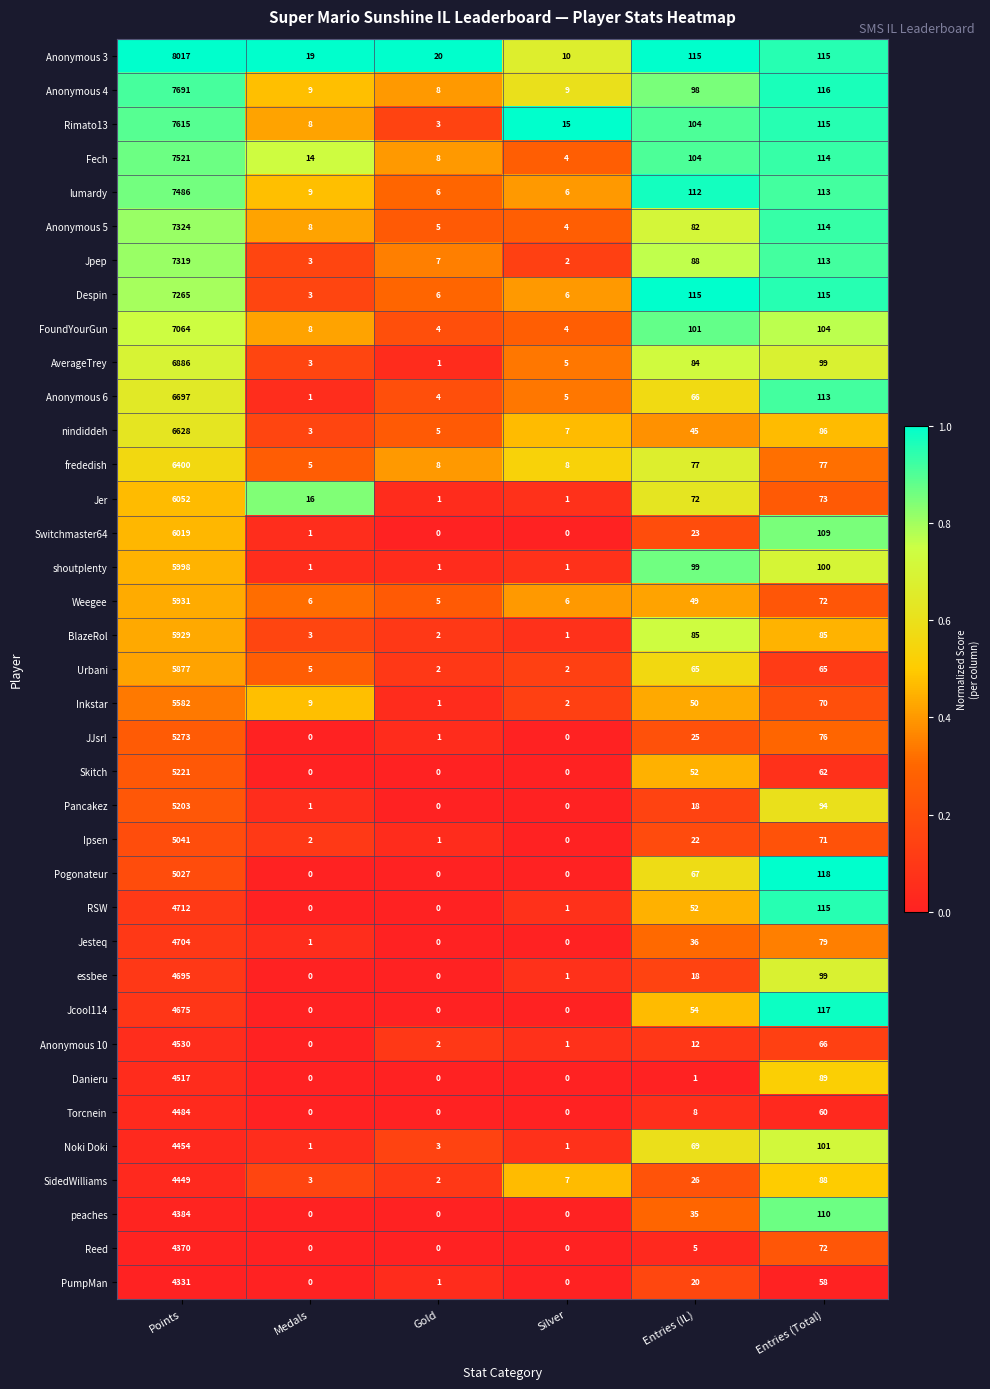

Which series has the largest total across all categories?

Anonymous 3